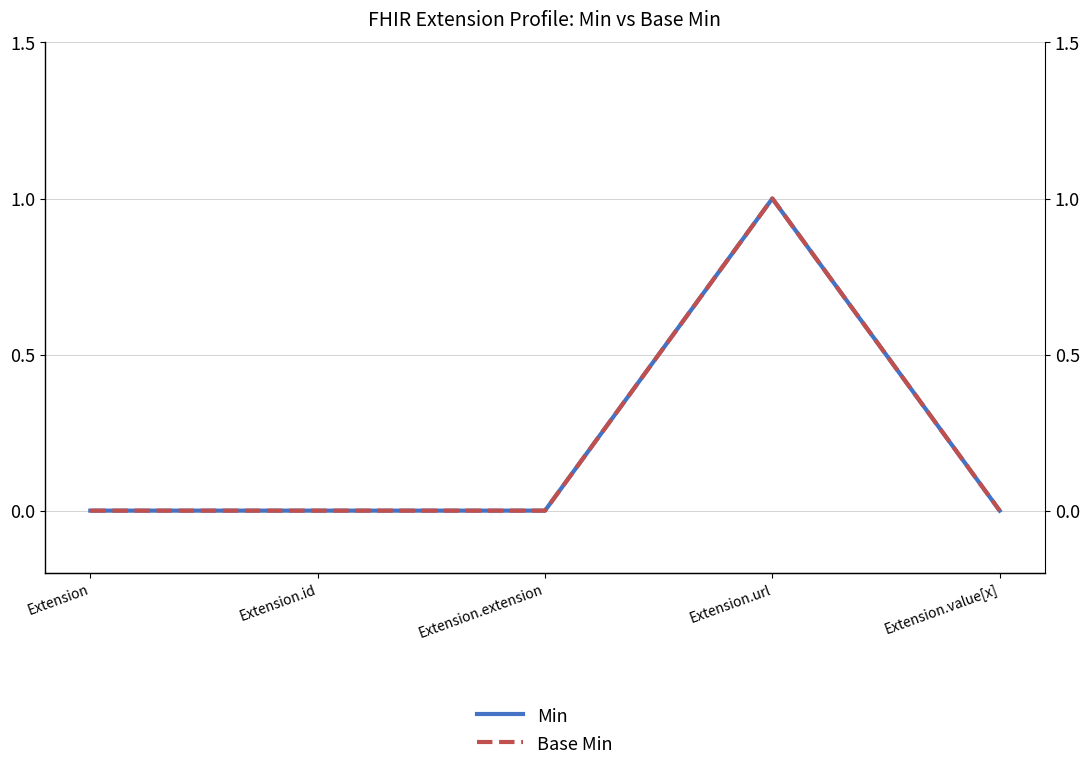

List the series in order of their peak value, highest first.

Min, Base Min